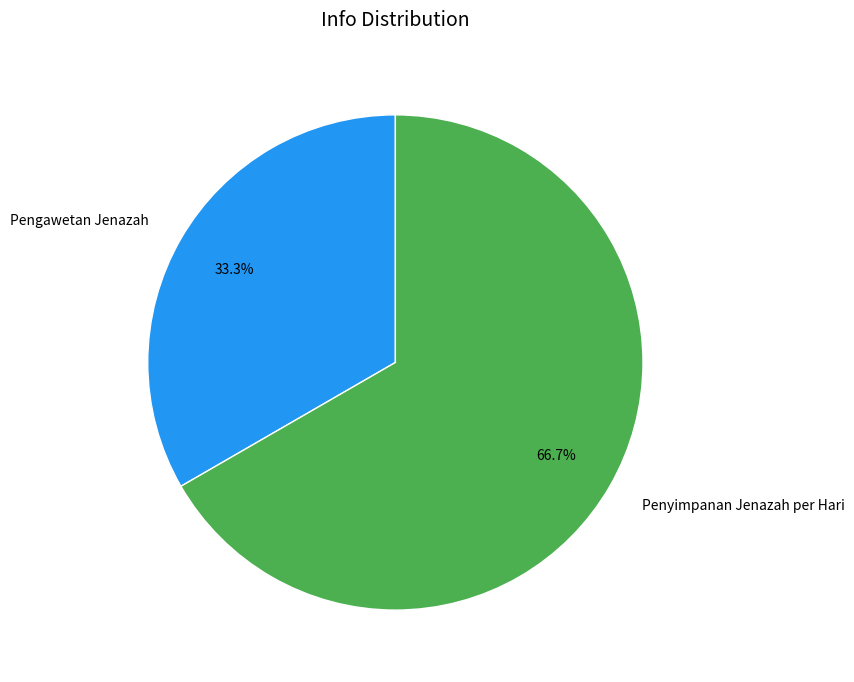

Is there any slice that represents more than half of the pie?

Yes